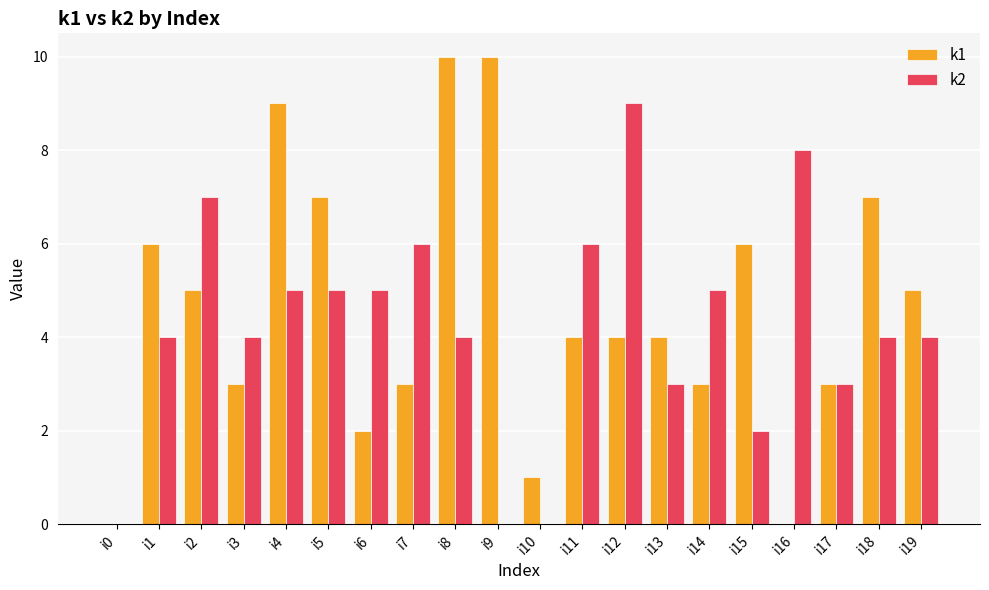

Which category has the highest value in the k2 series?

i12